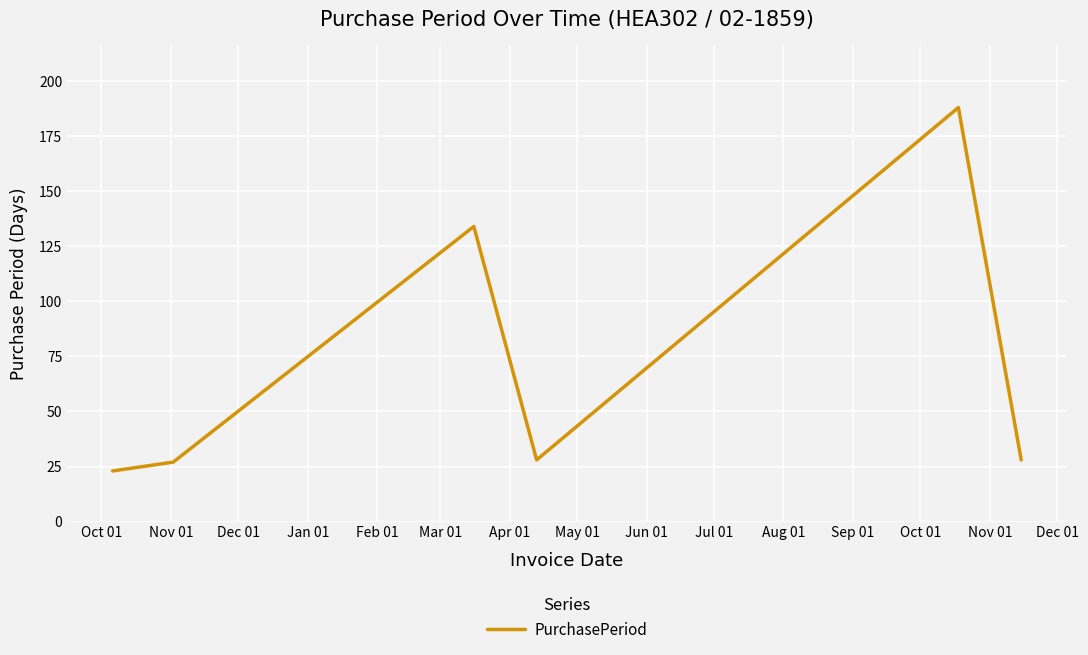

What is the difference between the maximum and minimum values?

165